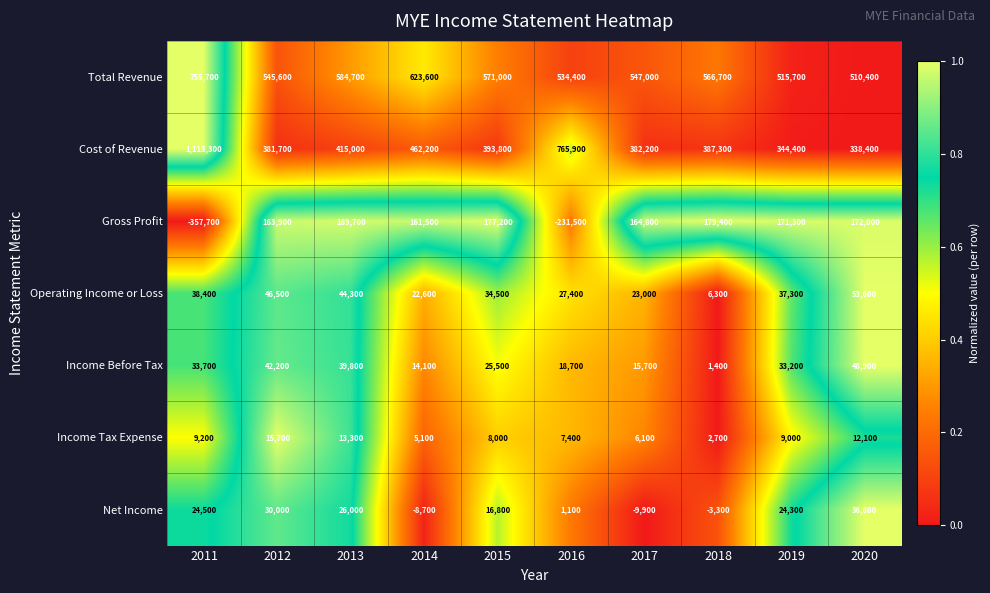

Is it true that Gross Profit equals -357700 at 2011?

True